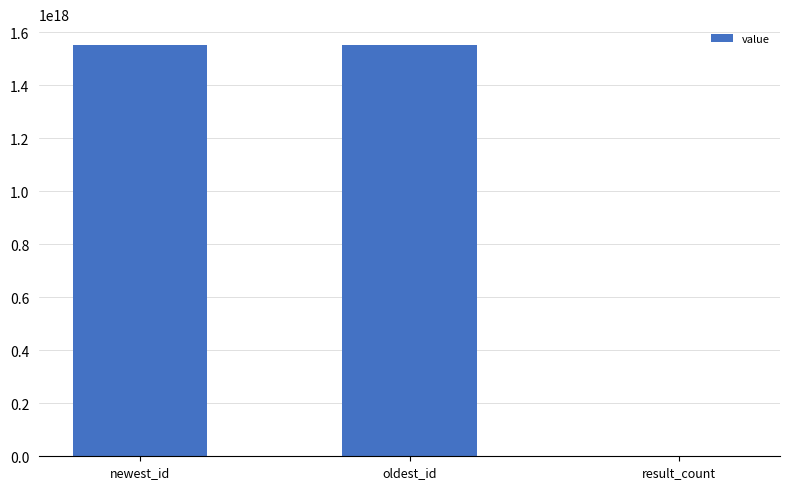

Where is the data nearest to the value 776520403054827520?

oldest_id